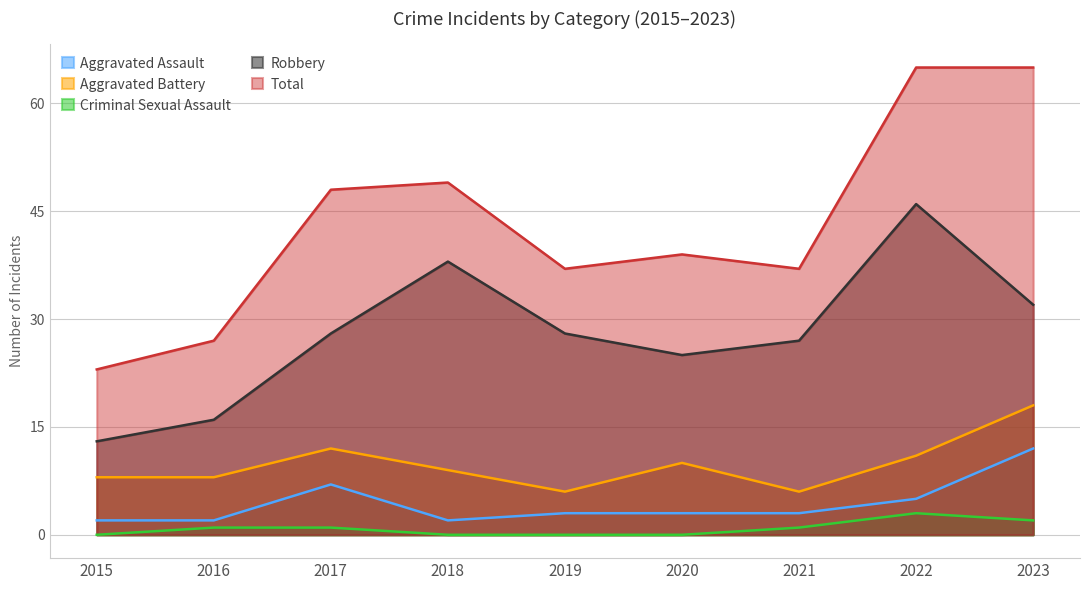

List the series in order of their peak value, lowest first.

Criminal Sexual Assault, Aggravated Assault, Aggravated Battery, Robbery, Total